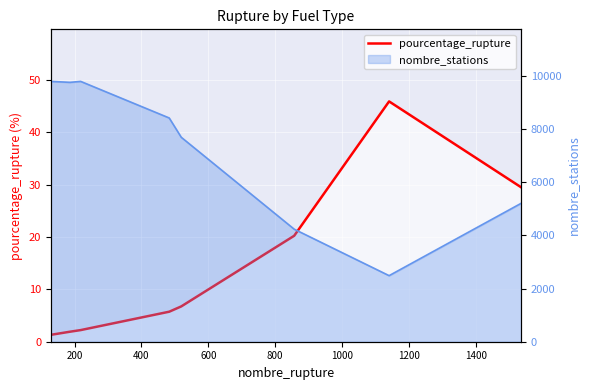

True or false: the data shows 1.6 at 200.

True